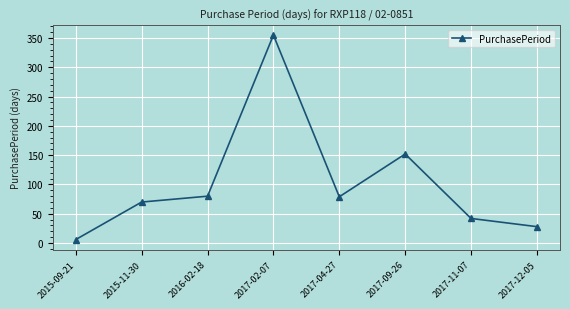

What is the difference between the values at 2017-02-07 and 2015-11-30?

285